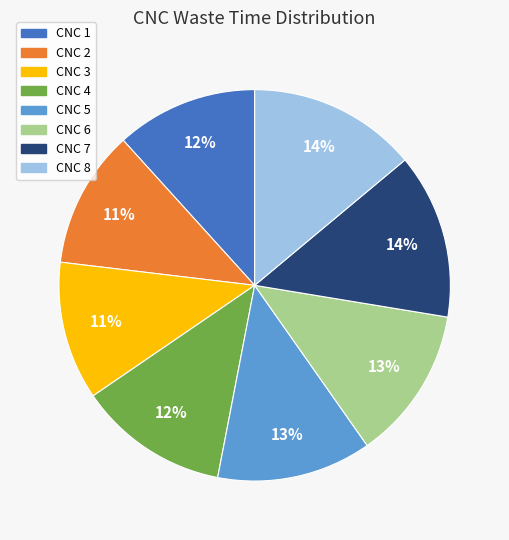

Does any single category account for the majority?

No